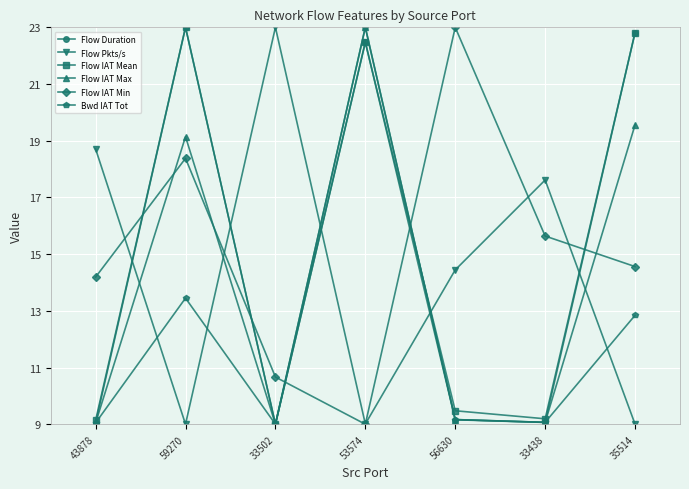

What is the label of the 6th point from the right?

59270